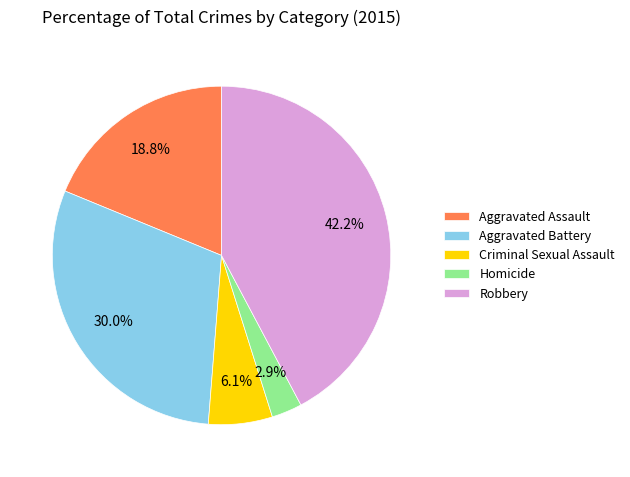

How many slices are in this pie chart?

5